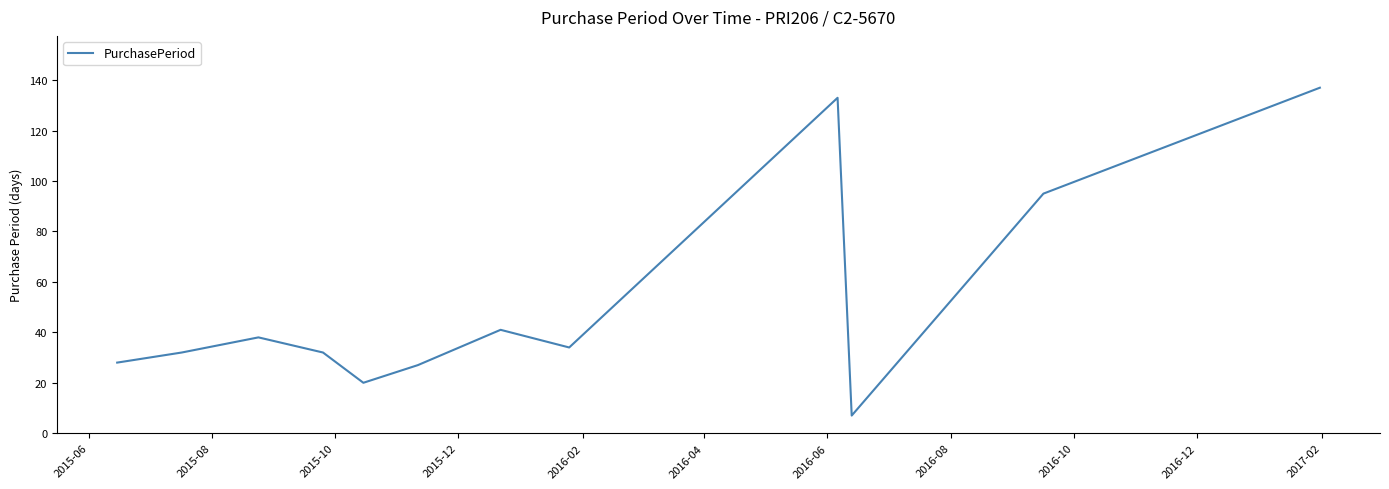

Reading right to left, list all the values displayed in this chart.

137	95	7	133	34	41	27	20	32	38	32	28